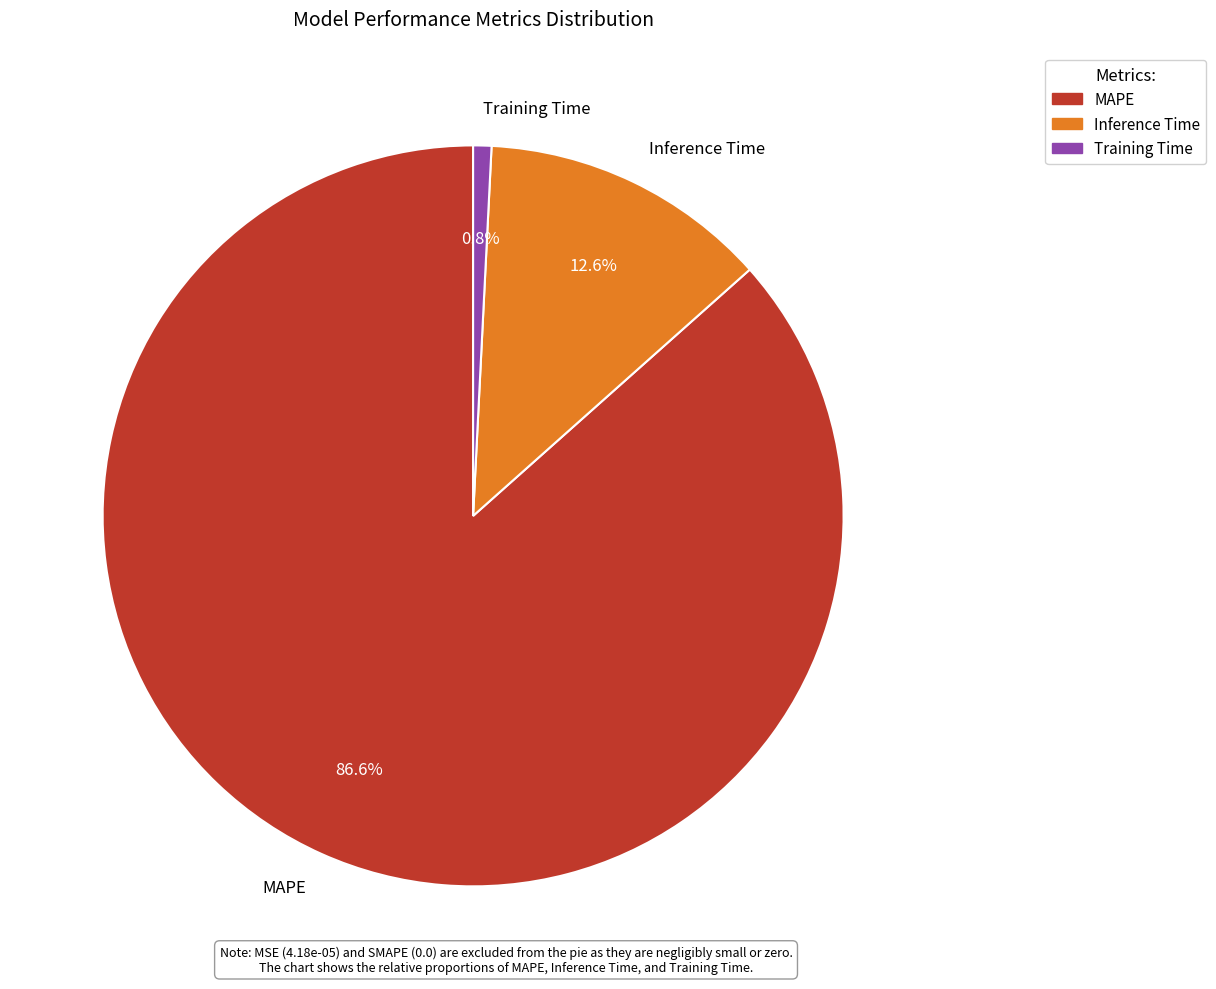

What is the largest slice in the pie chart?

MAPE